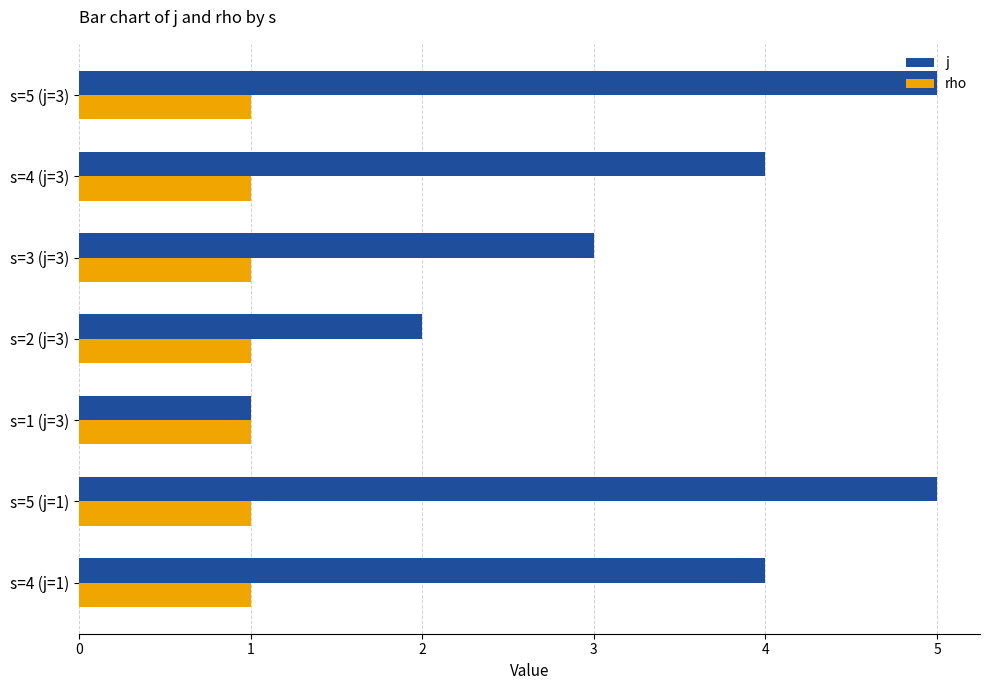

Is the value of rho at s=4 (j=1) greater than the value of j at s=5 (j=3)?

No